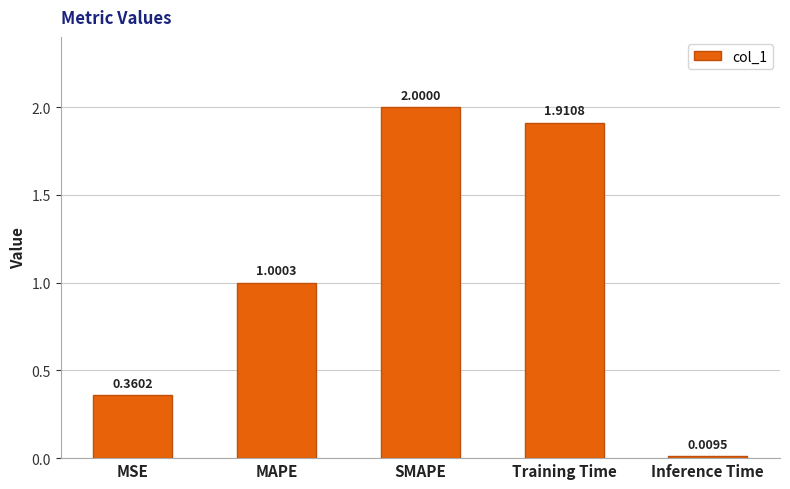

What position from the left is Training Time?

4